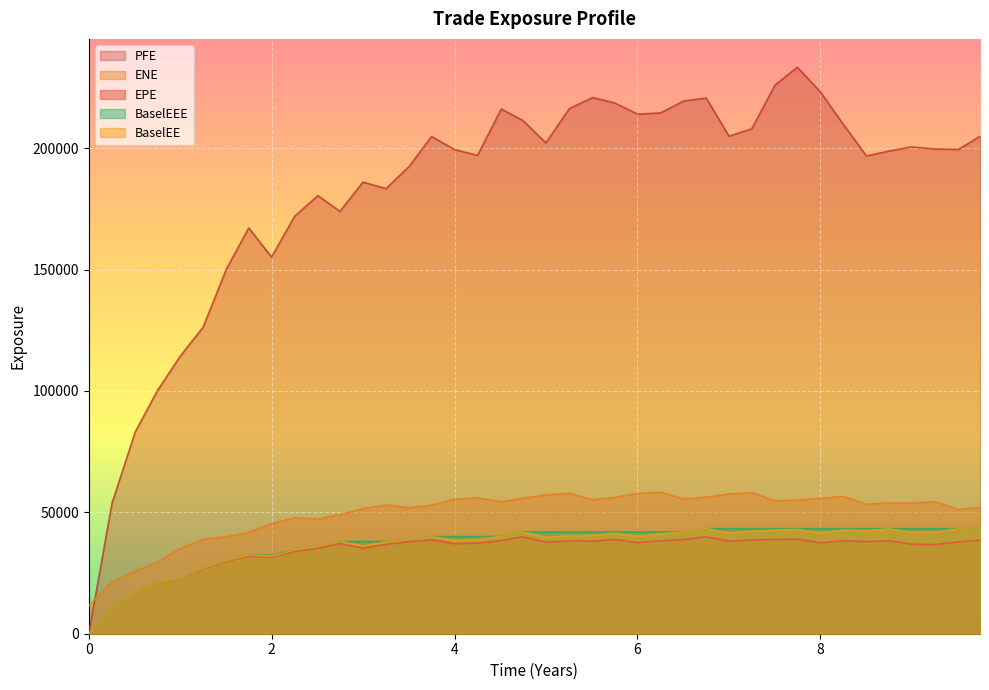

In BaselEE, how many points are lower than both neighbors (excluding endpoints)?

9